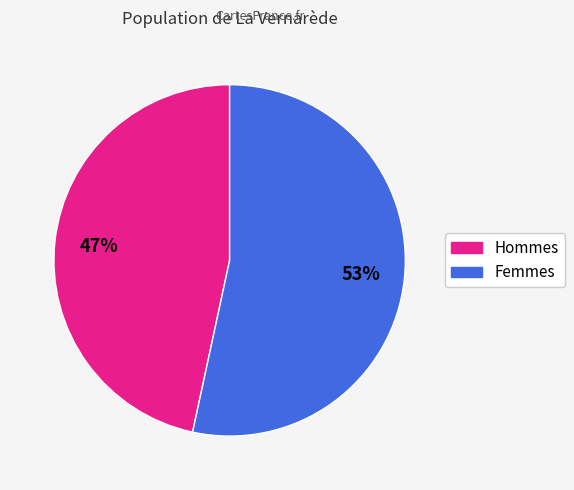

Does any single category account for the majority?

Yes